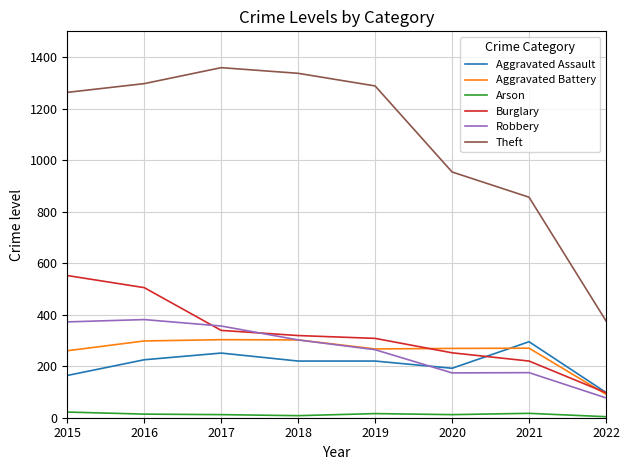

How many values in the Theft series are below 1288?

4